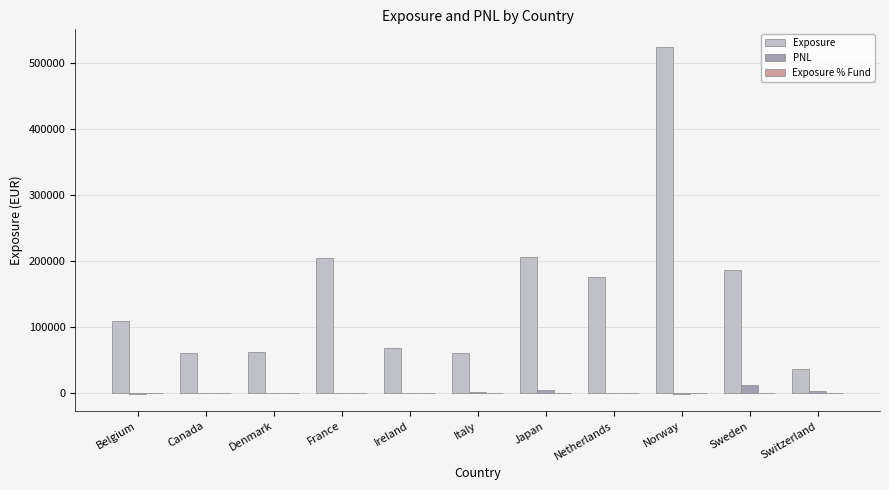

The value of Exposure at Netherlands is 175415.8. True or false?

True